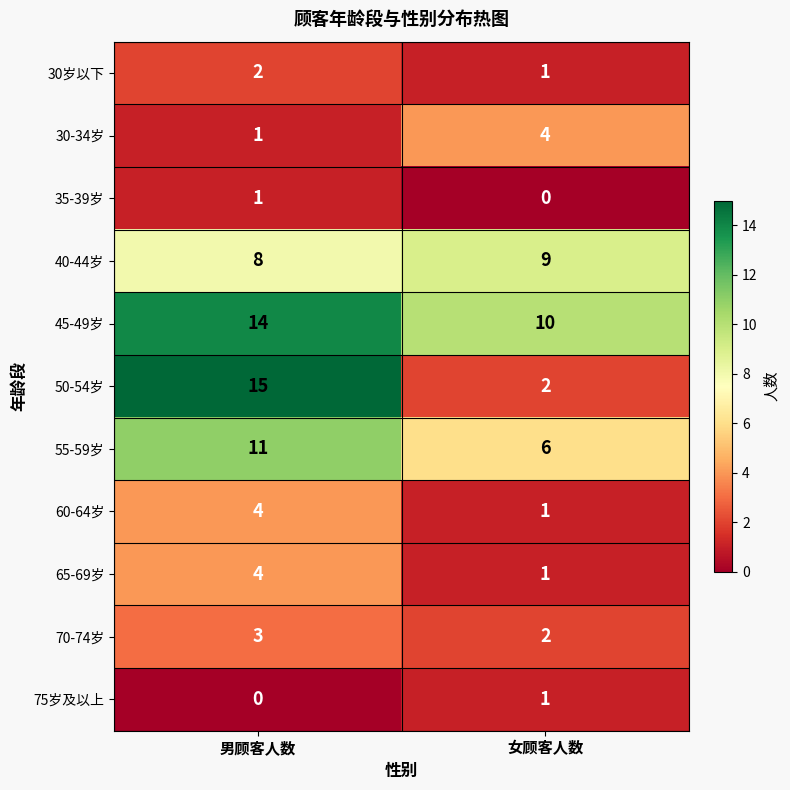

Which series has the largest range (max minus min)?

50-54岁